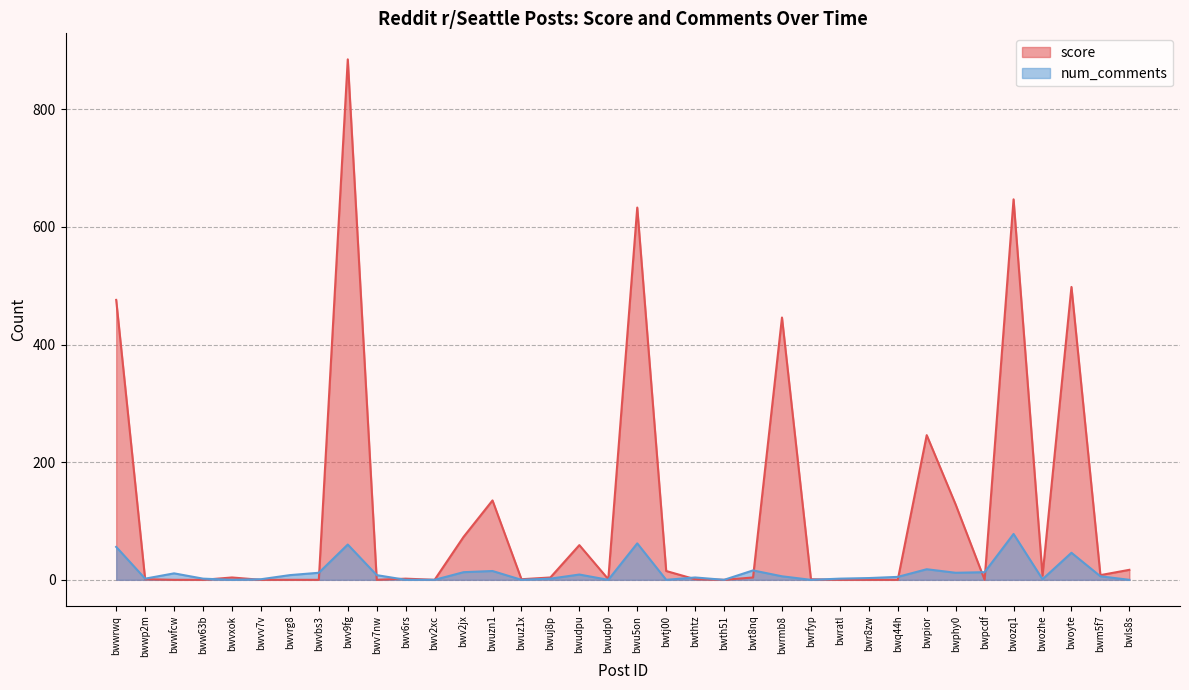

What is the difference between the maximum and second lowest values in the num_comments series?

78